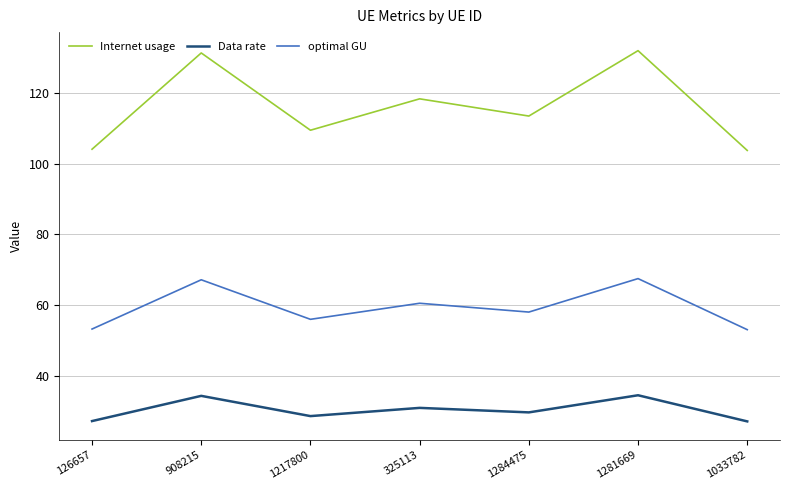

Which series has the largest total across all categories?

Internet usage